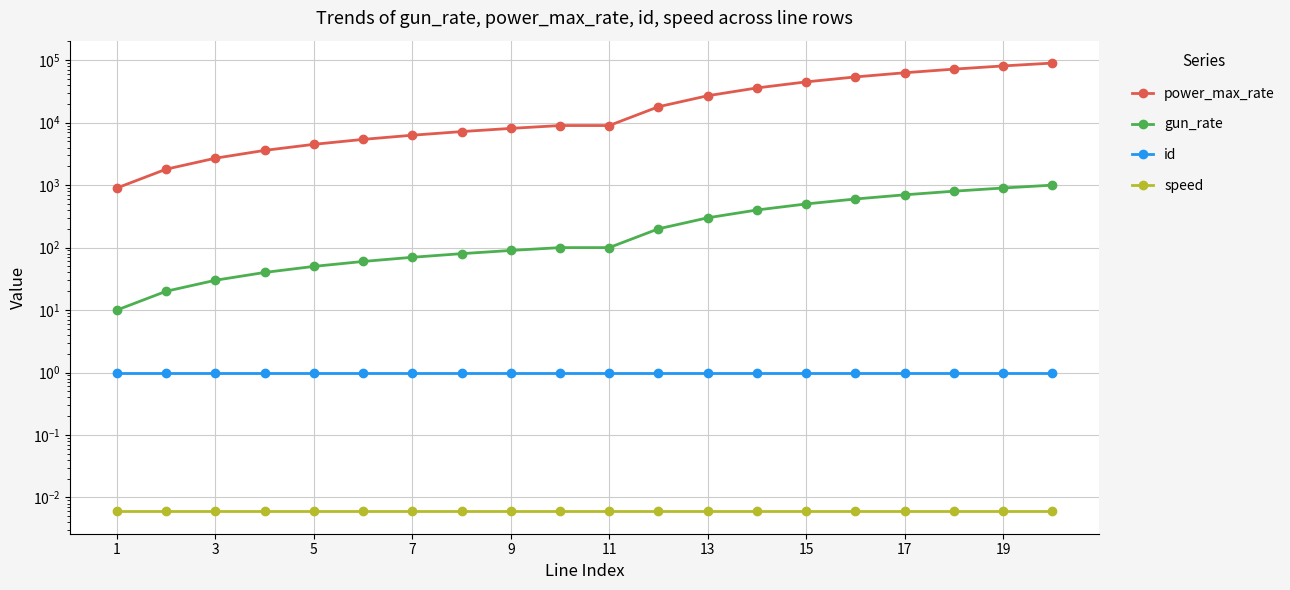

True or false: id and gun_rate intersect in this chart.

False